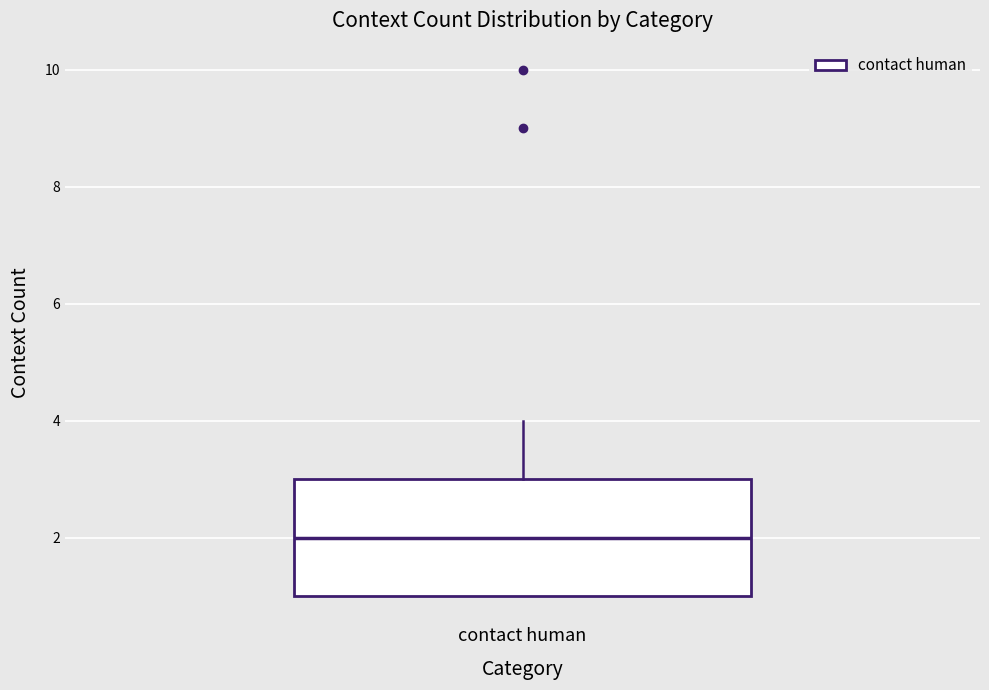

Where does the median line of the box for contact human sit on the y-axis? The values are not printed on the chart, so give them approximately, as read against the axis.

2